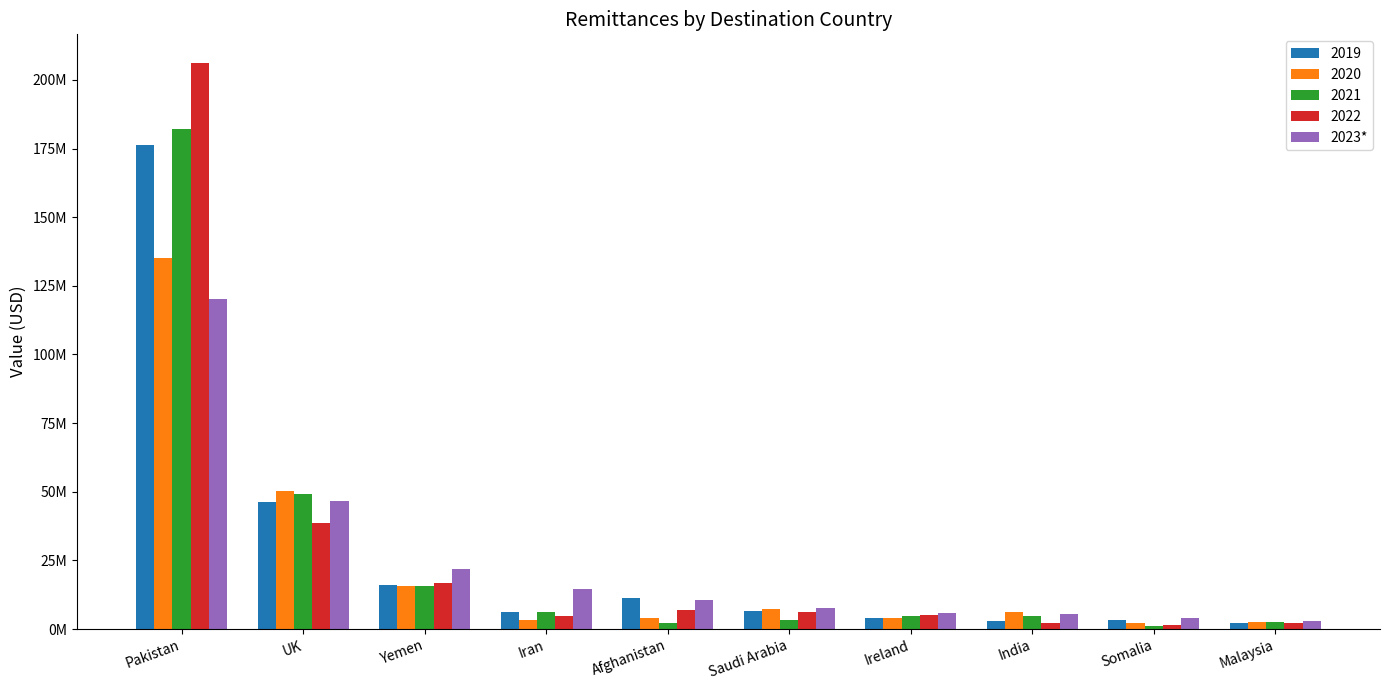

Does the chart contain stacked bars?

No